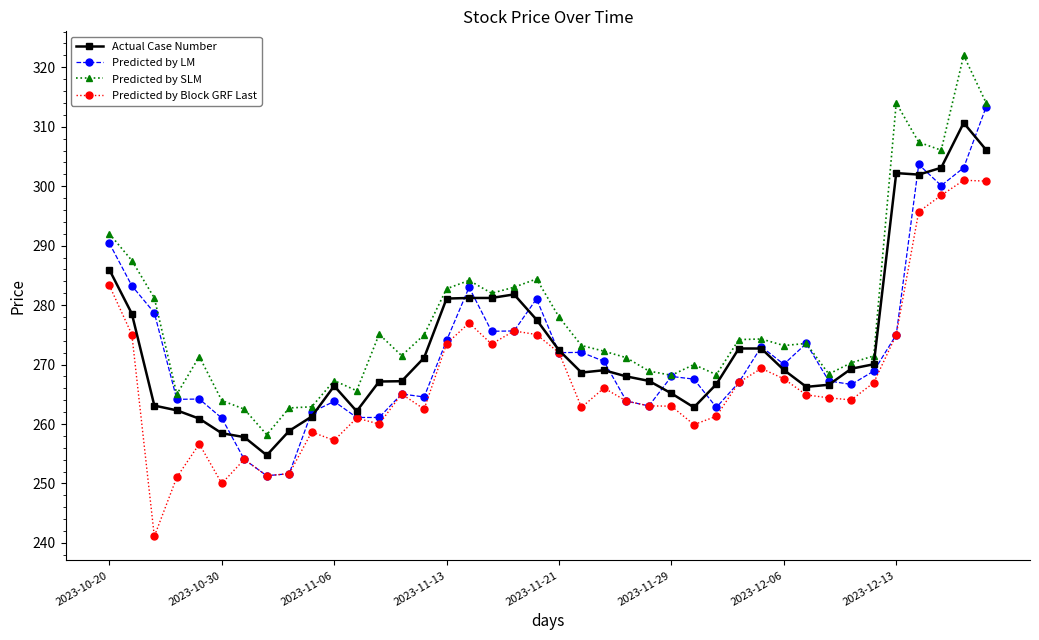

What is the value of the Predicted by SLM point at the 20th from the left?

284.4